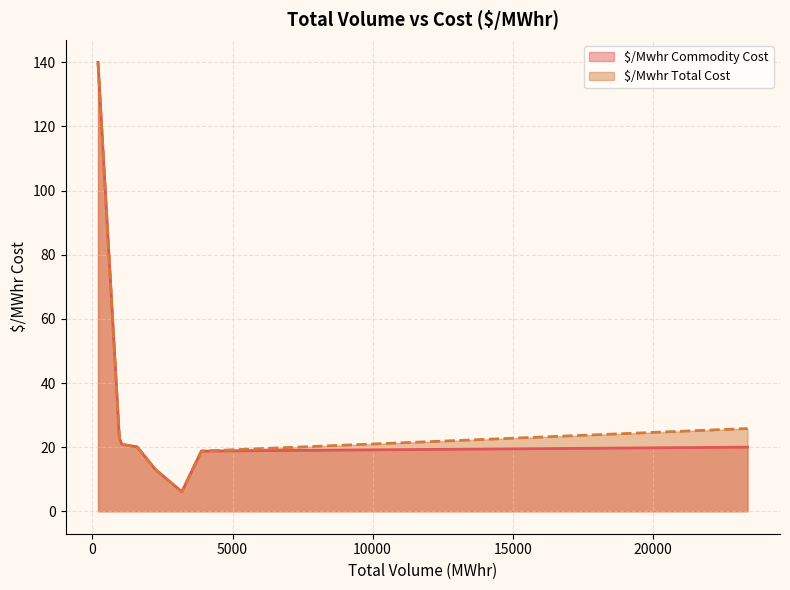

Does the chart display data point markers on the line(s)?

No